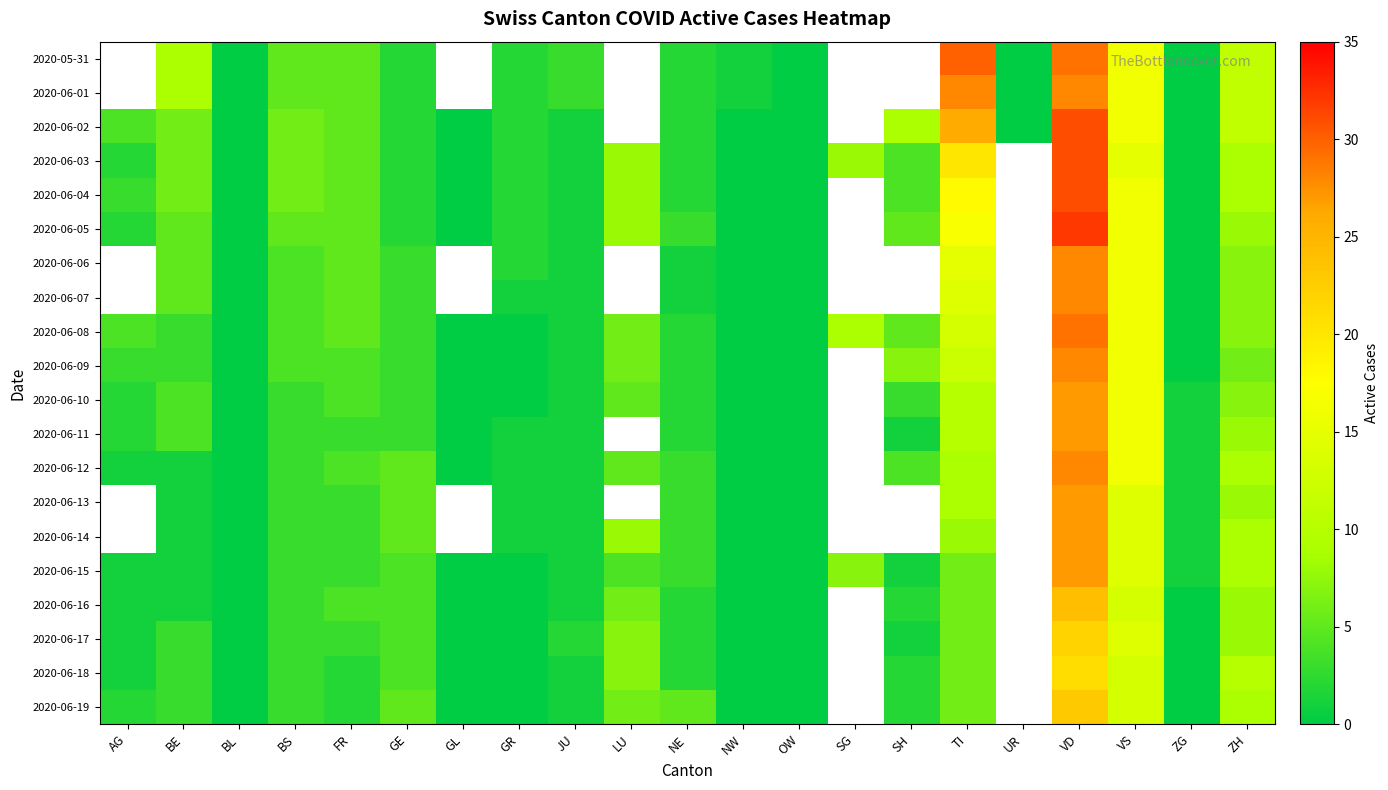

How many data points in 2020-06-17 are less than 3?

10